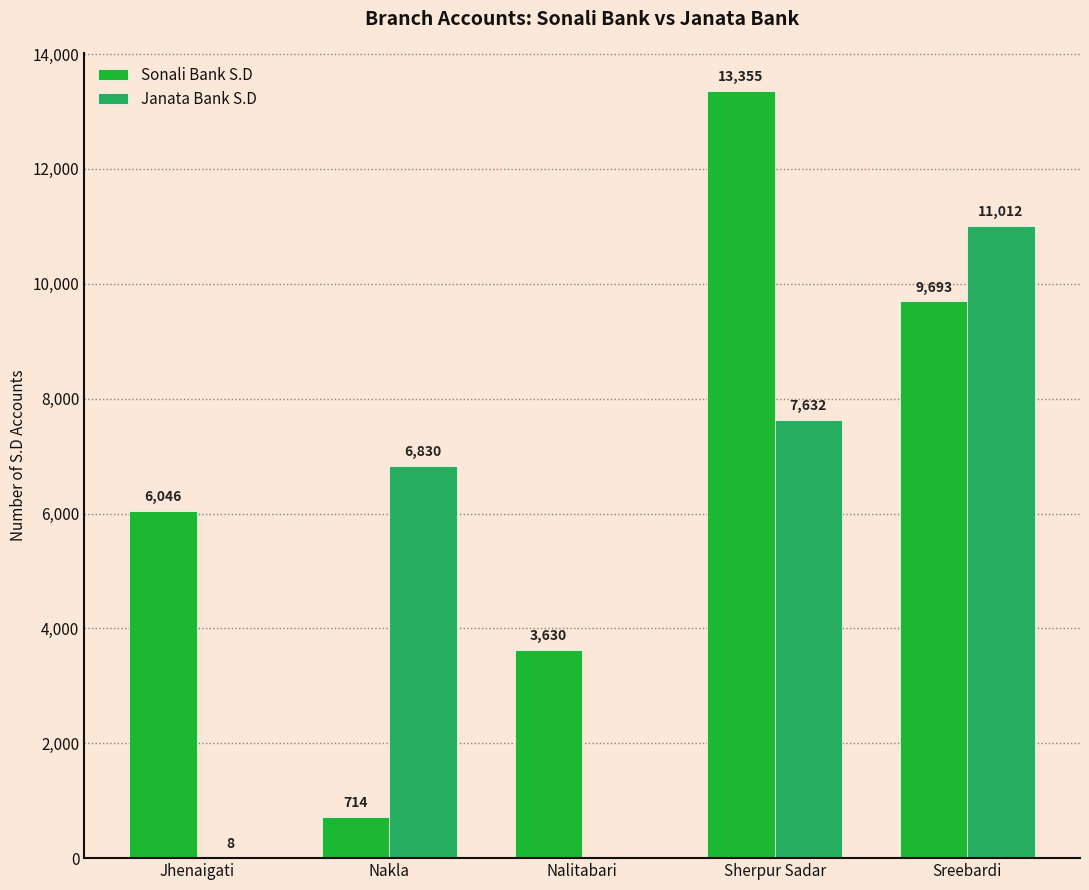

Count the number of data series in this chart.

2